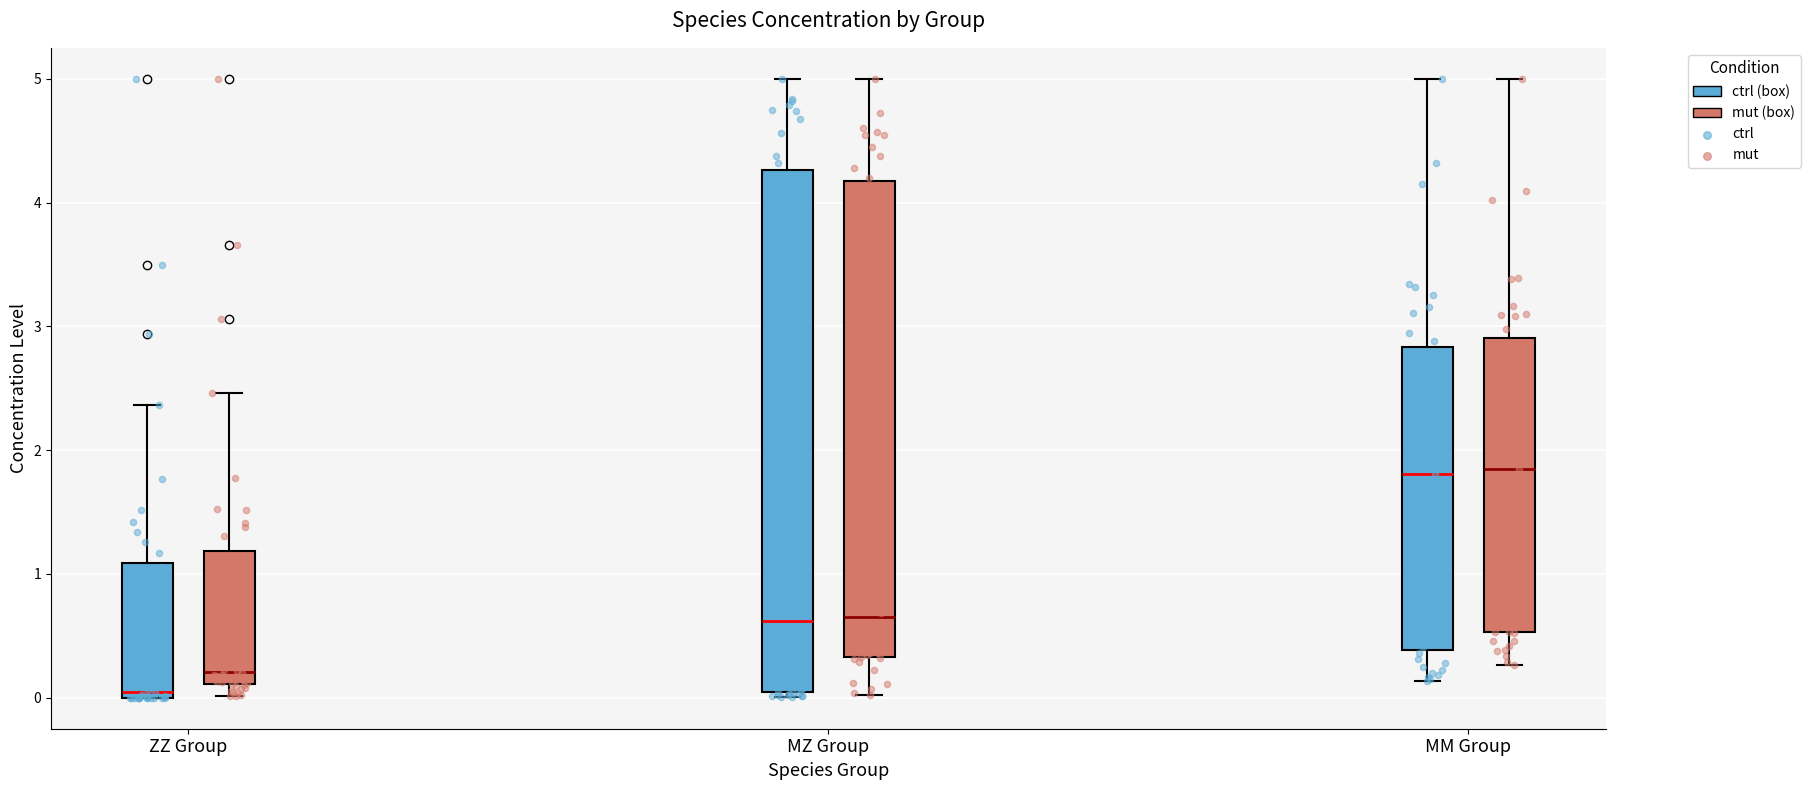

Where does the upper whisker of the box for ZZ Group (mut) end on the y-axis? The values are not printed on the chart, so give them approximately, as read against the axis.

2.5